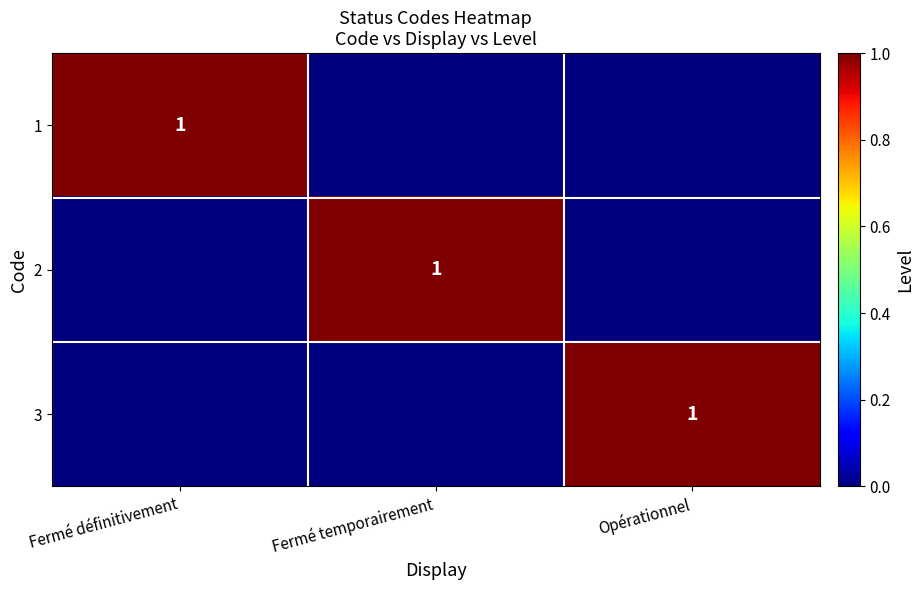

Which label corresponds to the largest value in the chart?

Fermé définitivement